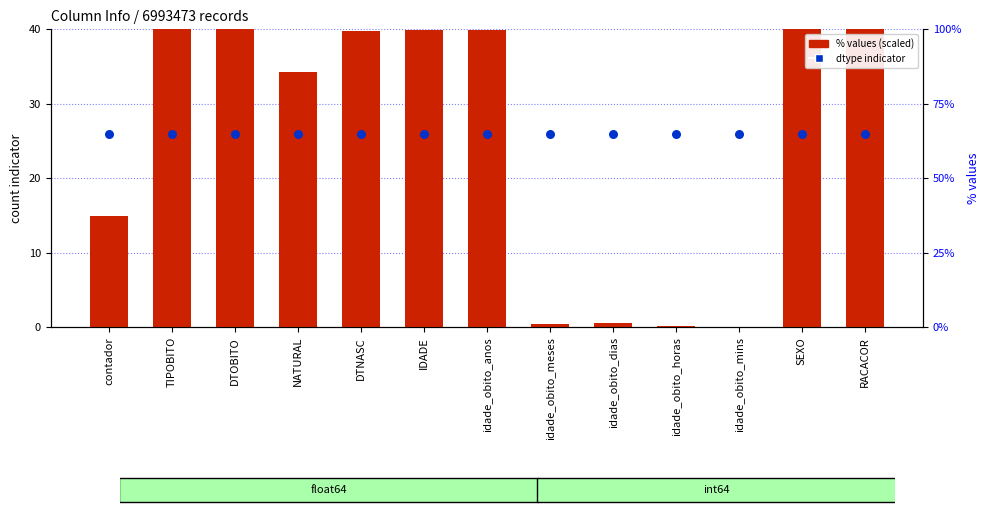

Is the value of dtype indicator at TIPOBITO greater than the value of % values (scaled) at DTNASC?

No